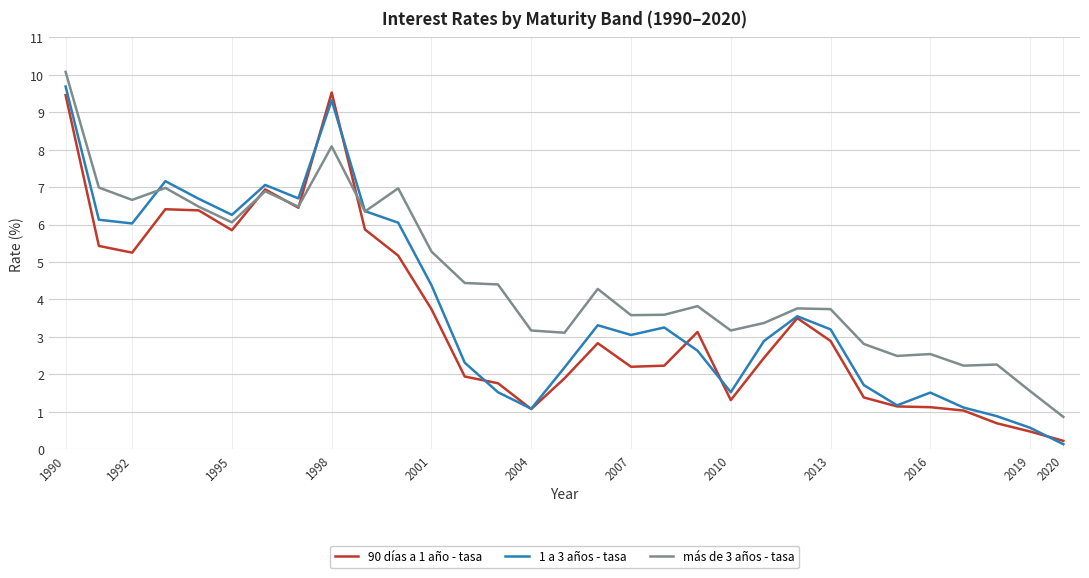

What is the highest value of the 1 a 3 años - tasa series?

9.7